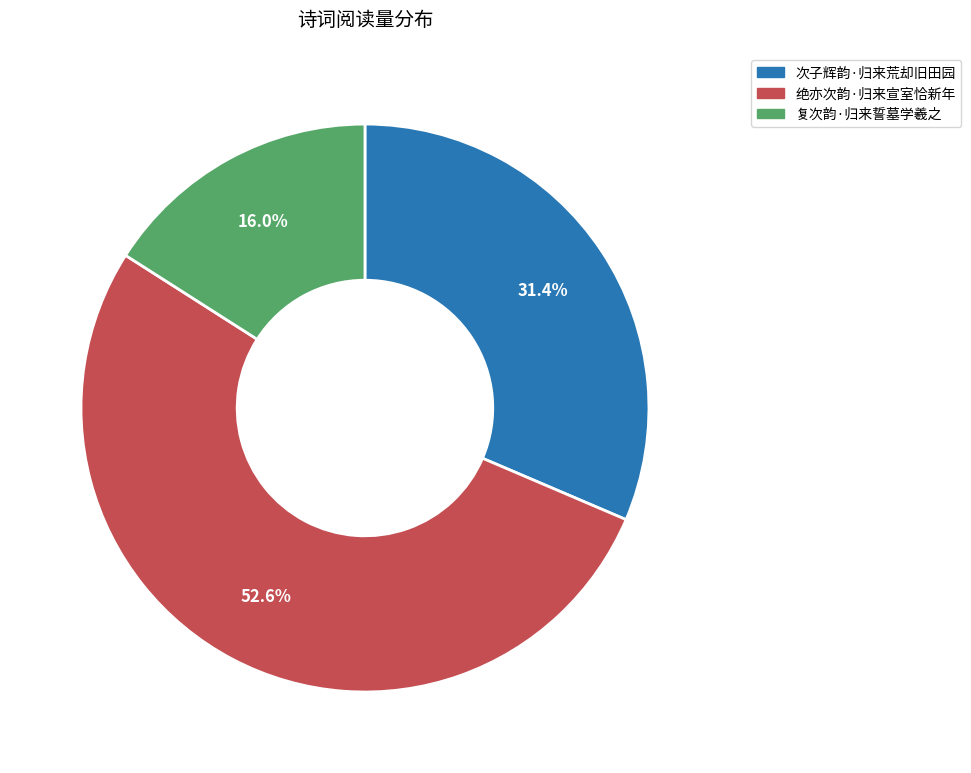

Is there a majority slice in this chart?

Yes